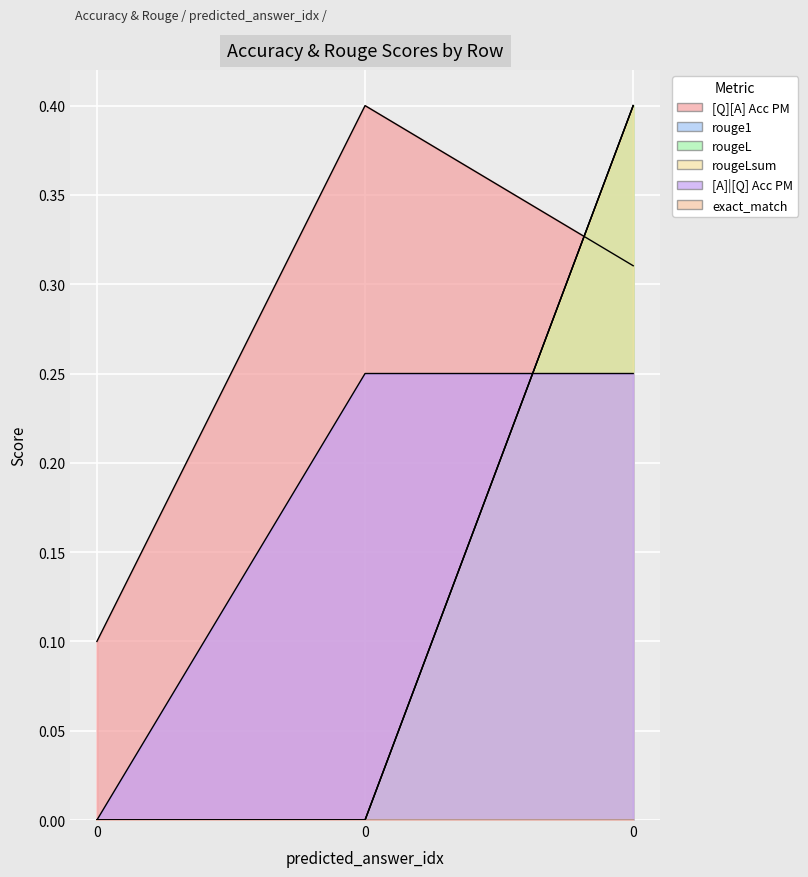

Rank the categories by rougeLsum value from lowest to highest.

0, 0, 0